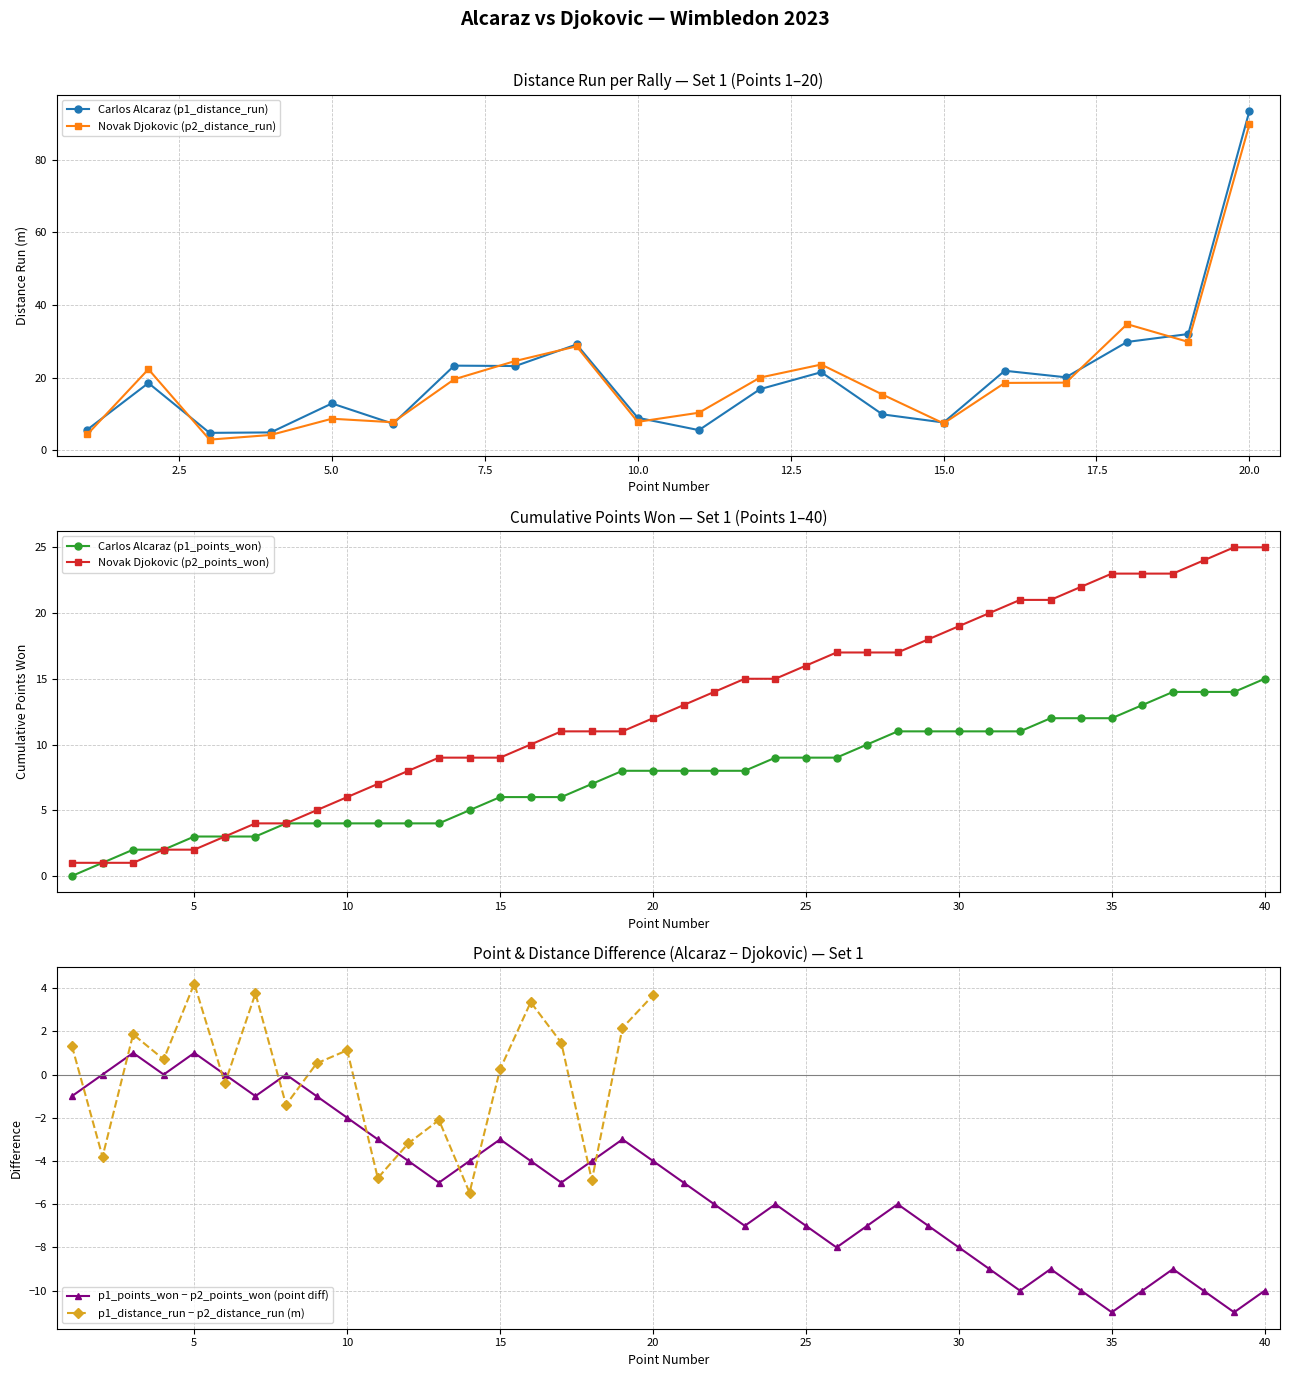

How many values in Carlos Alcaraz (p1_points_won) are above zero?

39